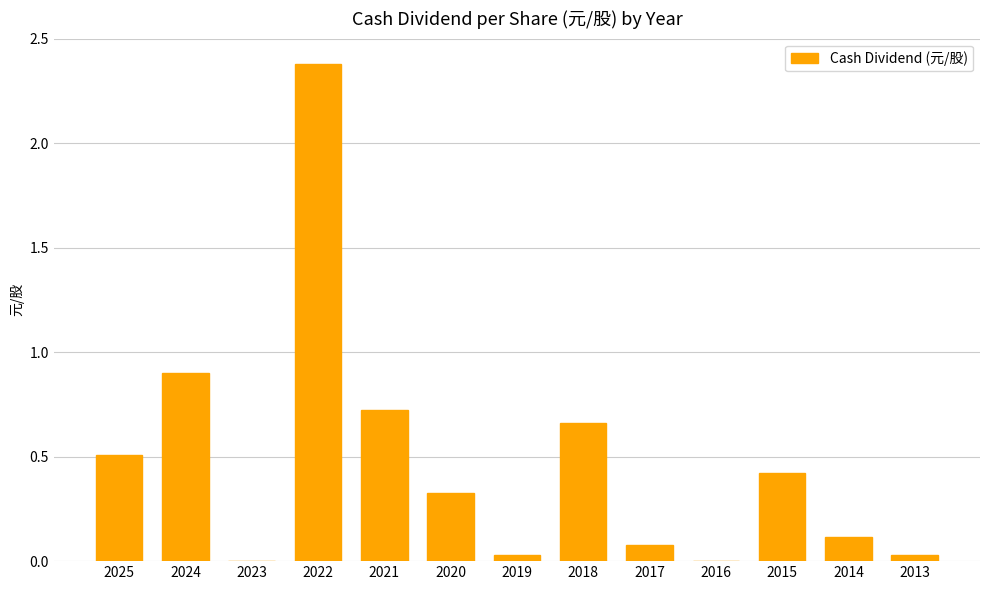

At which category does the chart reach its peak across all series?

2022